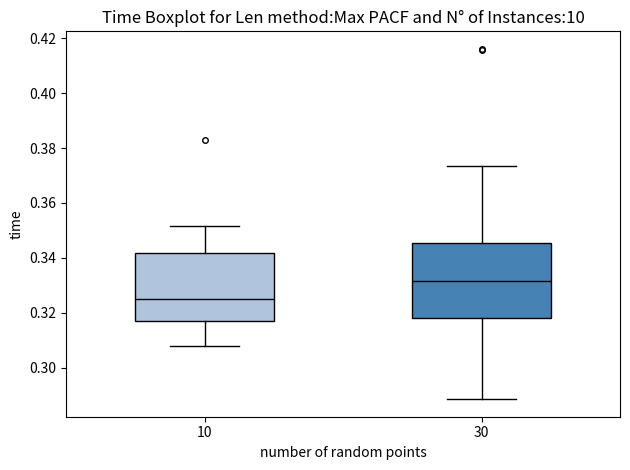

Reading left to right, transcribe this box plot: for each box, give where its median line is, the range the box spans, and where its two whiskers end, as read against the y-axis. The values are not printed on the chart, so give them approximately, as read against the axis.

10: median 0.326, box 0.316 to 0.342, whiskers 0.308 to 0.352
30: median 0.332, box 0.318 to 0.346, whiskers 0.288 to 0.374